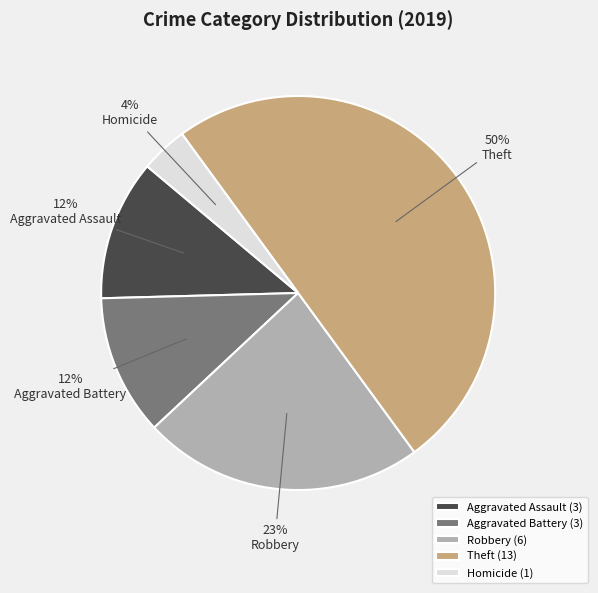

Which slice is the smallest?

Homicide